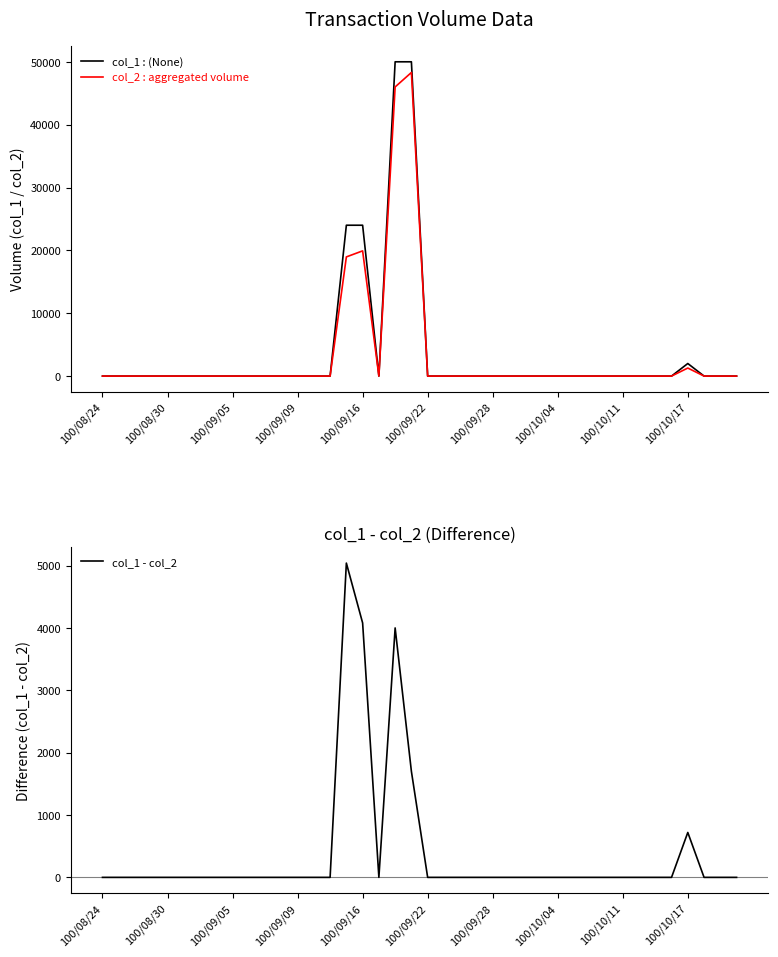

What is the maximum value shown in the chart?

50000